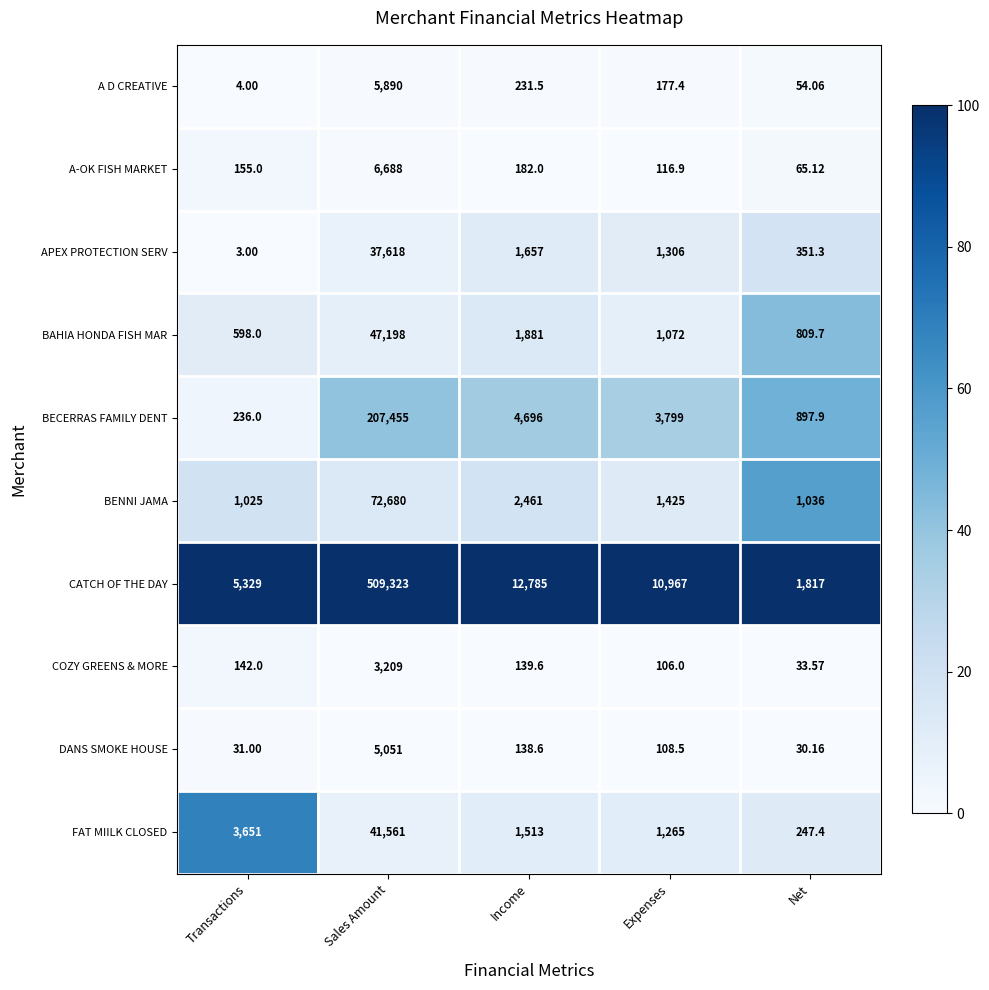

At which label does BECERRAS FAMILY DENT first exceed 3799?

Sales Amount